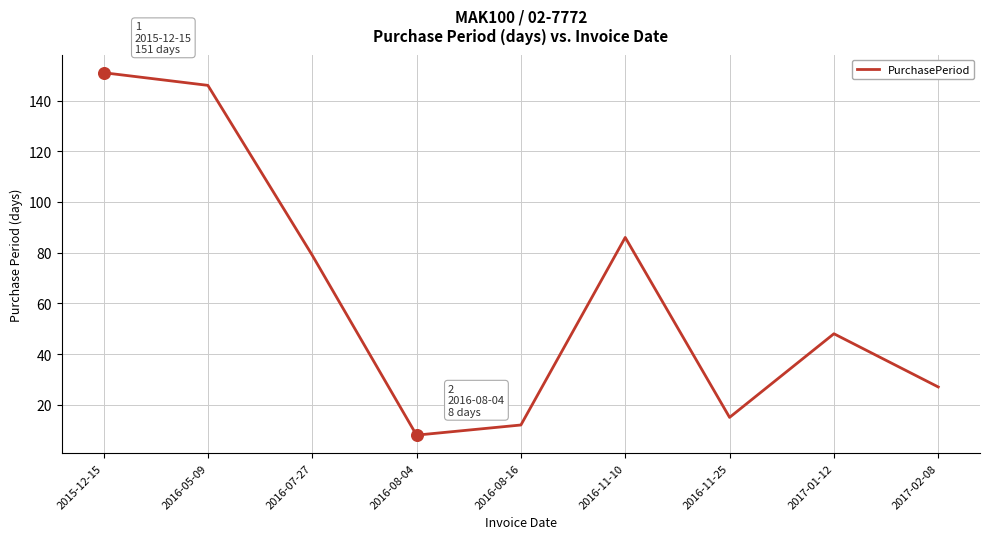

Which has a higher value, 2016-05-09 or 2016-11-25?

2016-05-09